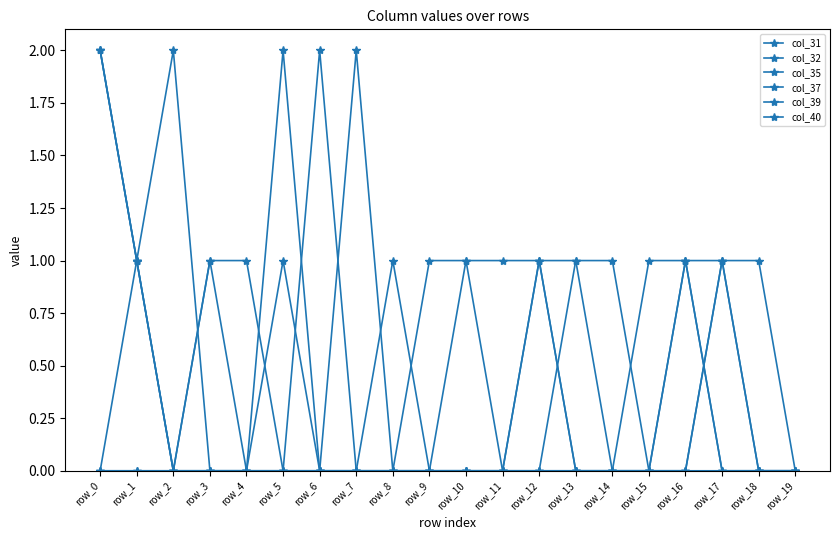

True or false: col_39 has more than 0 interior local peaks.

True